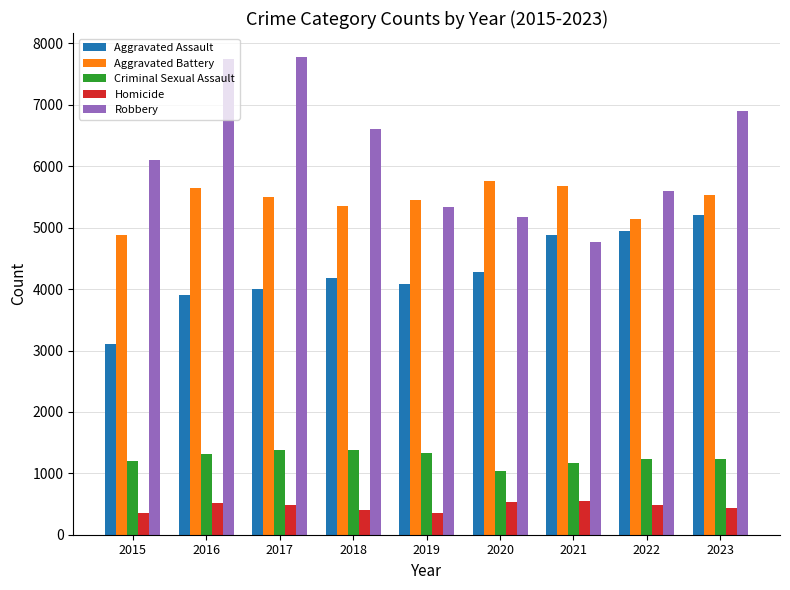

The value of Aggravated Battery at 2015 is 4883. True or false?

True